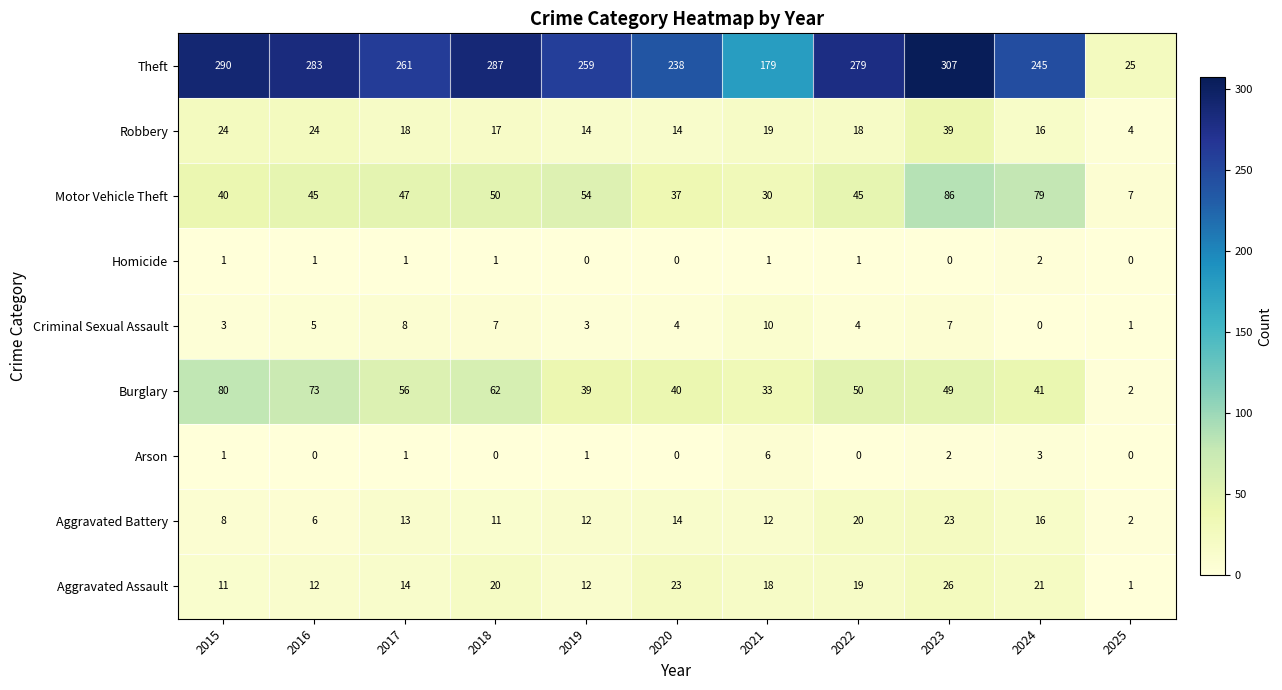

Where does the Burglary series first go above 49?

2015